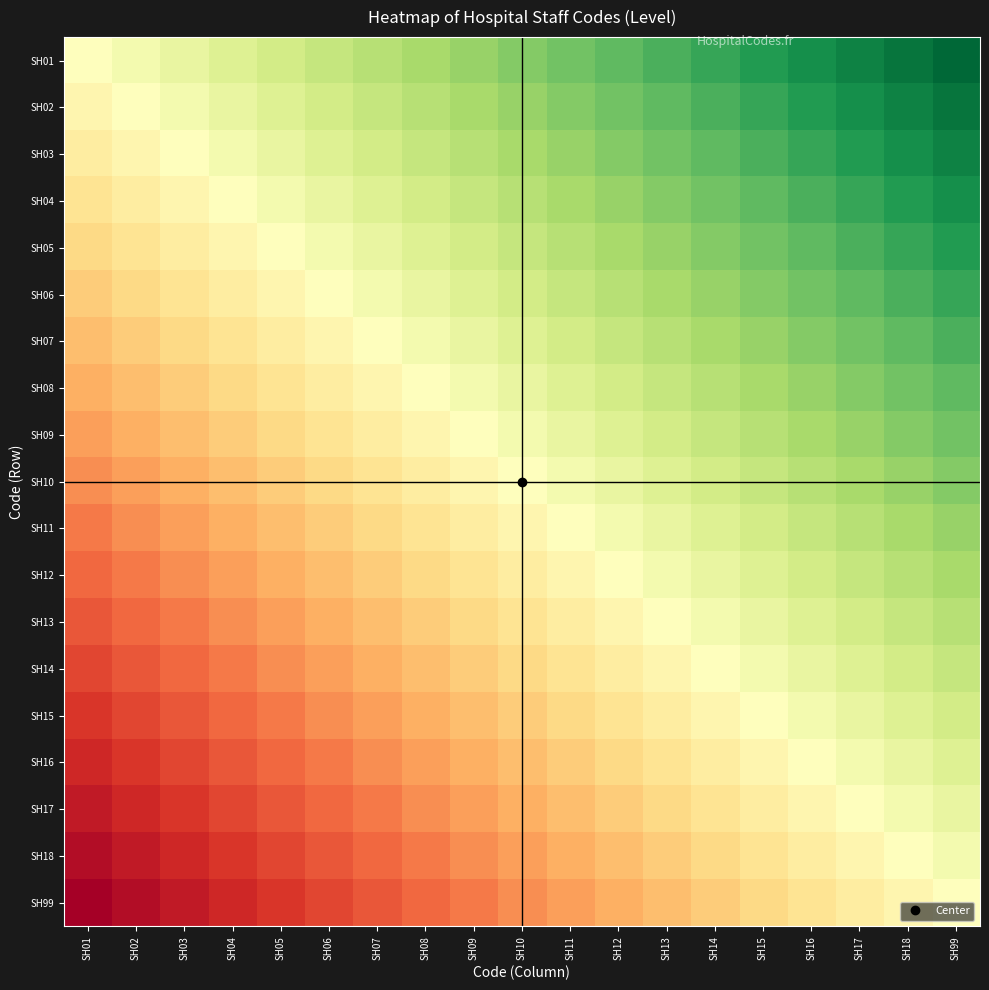

Reading left to right, list all the values displayed in this chart.

SH01: SH01=0.0	SH02=0.1	SH03=0.1	SH04=0.2	SH05=0.2	SH06=0.3	SH07=0.3	SH08=0.4	SH09=0.4	SH10=0.5	SH11=0.6	SH12=0.6	SH13=0.7	SH14=0.7	SH15=0.8	SH16=0.8	SH17=0.9	SH18=0.9	SH99=1.0
SH02: SH01=-0.1	SH02=0.0	SH03=0.1	SH04=0.1	SH05=0.2	SH06=0.2	SH07=0.3	SH08=0.3	SH09=0.4	SH10=0.4	SH11=0.5	SH12=0.6	SH13=0.6	SH14=0.7	SH15=0.7	SH16=0.8	SH17=0.8	SH18=0.9	SH99=0.9
SH03: SH01=-0.1	SH02=-0.1	SH03=0.0	SH04=0.1	SH05=0.1	SH06=0.2	SH07=0.2	SH08=0.3	SH09=0.3	SH10=0.4	SH11=0.4	SH12=0.5	SH13=0.6	SH14=0.6	SH15=0.7	SH16=0.7	SH17=0.8	SH18=0.8	SH99=0.9
SH04: SH01=-0.2	SH02=-0.1	SH03=-0.1	SH04=0.0	SH05=0.1	SH06=0.1	SH07=0.2	SH08=0.2	SH09=0.3	SH10=0.3	SH11=0.4	SH12=0.4	SH13=0.5	SH14=0.6	SH15=0.6	SH16=0.7	SH17=0.7	SH18=0.8	SH99=0.8
SH05: SH01=-0.2	SH02=-0.2	SH03=-0.1	SH04=-0.1	SH05=0.0	SH06=0.1	SH07=0.1	SH08=0.2	SH09=0.2	SH10=0.3	SH11=0.3	SH12=0.4	SH13=0.4	SH14=0.5	SH15=0.6	SH16=0.6	SH17=0.7	SH18=0.7	SH99=0.8
SH06: SH01=-0.3	SH02=-0.2	SH03=-0.2	SH04=-0.1	SH05=-0.1	SH06=0.0	SH07=0.1	SH08=0.1	SH09=0.2	SH10=0.2	SH11=0.3	SH12=0.3	SH13=0.4	SH14=0.4	SH15=0.5	SH16=0.6	SH17=0.6	SH18=0.7	SH99=0.7
SH07: SH01=-0.3	SH02=-0.3	SH03=-0.2	SH04=-0.2	SH05=-0.1	SH06=-0.1	SH07=0.0	SH08=0.1	SH09=0.1	SH10=0.2	SH11=0.2	SH12=0.3	SH13=0.3	SH14=0.4	SH15=0.4	SH16=0.5	SH17=0.6	SH18=0.6	SH99=0.7
SH08: SH01=-0.4	SH02=-0.3	SH03=-0.3	SH04=-0.2	SH05=-0.2	SH06=-0.1	SH07=-0.1	SH08=0.0	SH09=0.1	SH10=0.1	SH11=0.2	SH12=0.2	SH13=0.3	SH14=0.3	SH15=0.4	SH16=0.4	SH17=0.5	SH18=0.6	SH99=0.6
SH09: SH01=-0.4	SH02=-0.4	SH03=-0.3	SH04=-0.3	SH05=-0.2	SH06=-0.2	SH07=-0.1	SH08=-0.1	SH09=0.0	SH10=0.1	SH11=0.1	SH12=0.2	SH13=0.2	SH14=0.3	SH15=0.3	SH16=0.4	SH17=0.4	SH18=0.5	SH99=0.6
SH10: SH01=-0.5	SH02=-0.4	SH03=-0.4	SH04=-0.3	SH05=-0.3	SH06=-0.2	SH07=-0.2	SH08=-0.1	SH09=-0.1	SH10=0.0	SH11=0.1	SH12=0.1	SH13=0.2	SH14=0.2	SH15=0.3	SH16=0.3	SH17=0.4	SH18=0.4	SH99=0.5
SH11: SH01=-0.6	SH02=-0.5	SH03=-0.4	SH04=-0.4	SH05=-0.3	SH06=-0.3	SH07=-0.2	SH08=-0.2	SH09=-0.1	SH10=-0.1	SH11=0.0	SH12=0.1	SH13=0.1	SH14=0.2	SH15=0.2	SH16=0.3	SH17=0.3	SH18=0.4	SH99=0.4
SH12: SH01=-0.6	SH02=-0.6	SH03=-0.5	SH04=-0.4	SH05=-0.4	SH06=-0.3	SH07=-0.3	SH08=-0.2	SH09=-0.2	SH10=-0.1	SH11=-0.1	SH12=0.0	SH13=0.1	SH14=0.1	SH15=0.2	SH16=0.2	SH17=0.3	SH18=0.3	SH99=0.4
SH13: SH01=-0.7	SH02=-0.6	SH03=-0.6	SH04=-0.5	SH05=-0.4	SH06=-0.4	SH07=-0.3	SH08=-0.3	SH09=-0.2	SH10=-0.2	SH11=-0.1	SH12=-0.1	SH13=0.0	SH14=0.1	SH15=0.1	SH16=0.2	SH17=0.2	SH18=0.3	SH99=0.3
SH14: SH01=-0.7	SH02=-0.7	SH03=-0.6	SH04=-0.6	SH05=-0.5	SH06=-0.4	SH07=-0.4	SH08=-0.3	SH09=-0.3	SH10=-0.2	SH11=-0.2	SH12=-0.1	SH13=-0.1	SH14=0.0	SH15=0.1	SH16=0.1	SH17=0.2	SH18=0.2	SH99=0.3
SH15: SH01=-0.8	SH02=-0.7	SH03=-0.7	SH04=-0.6	SH05=-0.6	SH06=-0.5	SH07=-0.4	SH08=-0.4	SH09=-0.3	SH10=-0.3	SH11=-0.2	SH12=-0.2	SH13=-0.1	SH14=-0.1	SH15=0.0	SH16=0.1	SH17=0.1	SH18=0.2	SH99=0.2
SH16: SH01=-0.8	SH02=-0.8	SH03=-0.7	SH04=-0.7	SH05=-0.6	SH06=-0.6	SH07=-0.5	SH08=-0.4	SH09=-0.4	SH10=-0.3	SH11=-0.3	SH12=-0.2	SH13=-0.2	SH14=-0.1	SH15=-0.1	SH16=0.0	SH17=0.1	SH18=0.1	SH99=0.2
SH17: SH01=-0.9	SH02=-0.8	SH03=-0.8	SH04=-0.7	SH05=-0.7	SH06=-0.6	SH07=-0.6	SH08=-0.5	SH09=-0.4	SH10=-0.4	SH11=-0.3	SH12=-0.3	SH13=-0.2	SH14=-0.2	SH15=-0.1	SH16=-0.1	SH17=0.0	SH18=0.1	SH99=0.1
SH18: SH01=-0.9	SH02=-0.9	SH03=-0.8	SH04=-0.8	SH05=-0.7	SH06=-0.7	SH07=-0.6	SH08=-0.6	SH09=-0.5	SH10=-0.4	SH11=-0.4	SH12=-0.3	SH13=-0.3	SH14=-0.2	SH15=-0.2	SH16=-0.1	SH17=-0.1	SH18=0.0	SH99=0.1
SH99: SH01=-1.0	SH02=-0.9	SH03=-0.9	SH04=-0.8	SH05=-0.8	SH06=-0.7	SH07=-0.7	SH08=-0.6	SH09=-0.6	SH10=-0.5	SH11=-0.4	SH12=-0.4	SH13=-0.3	SH14=-0.3	SH15=-0.2	SH16=-0.2	SH17=-0.1	SH18=-0.1	SH99=0.0